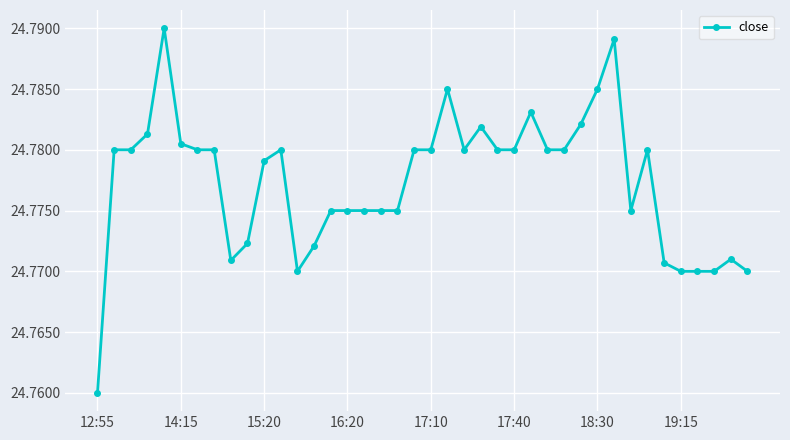

True or false: the data has more than 0 interior local peaks.

True